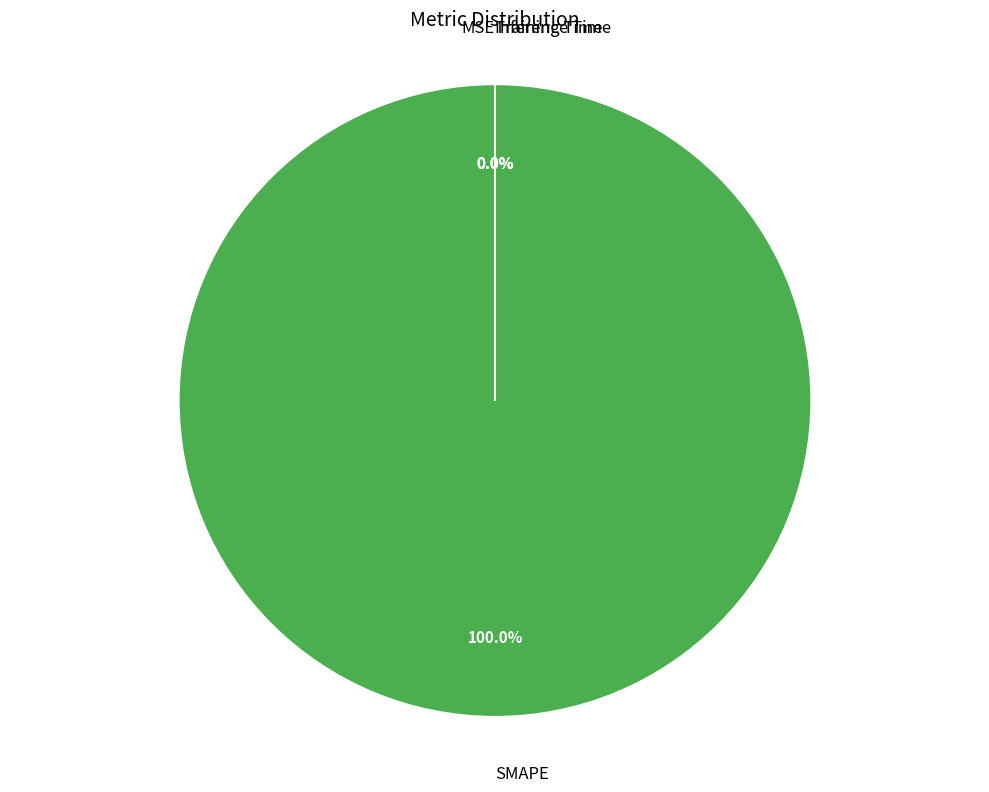

To the nearest percent, what percentage of the pie is SMAPE?

100%